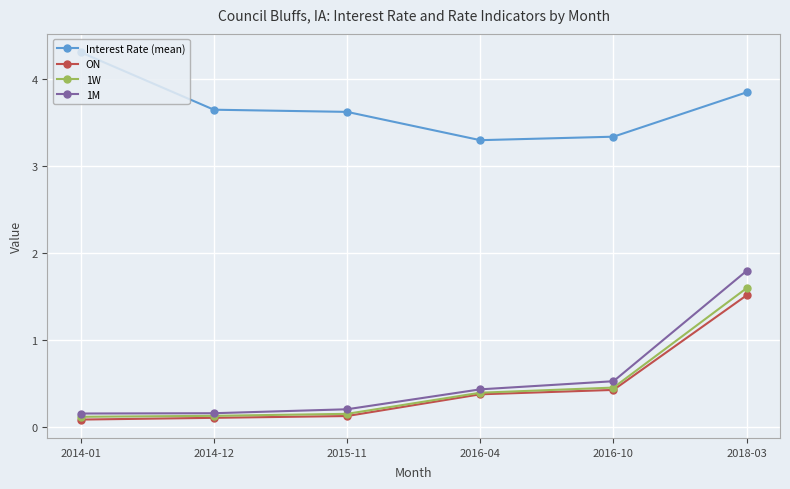

True or false: 1W and Interest Rate (mean) cross at least once.

False